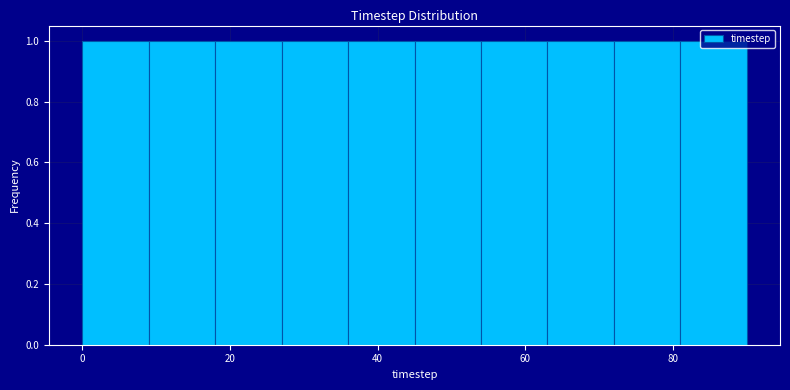

How tall is the bar that spans 27 to 36 on the x-axis? Neither the bar edges nor the heights are printed on the chart, so give them approximately, as read against the axes.

1